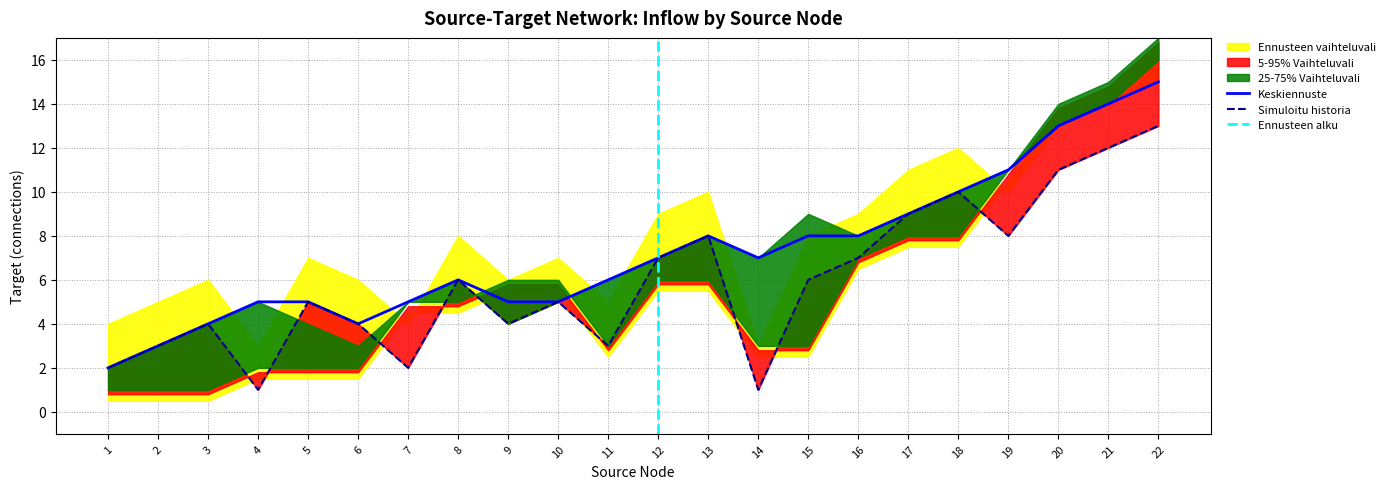

True or false: 5-95% Vaihteluvali and Simuloitu historia intersect in this chart.

False